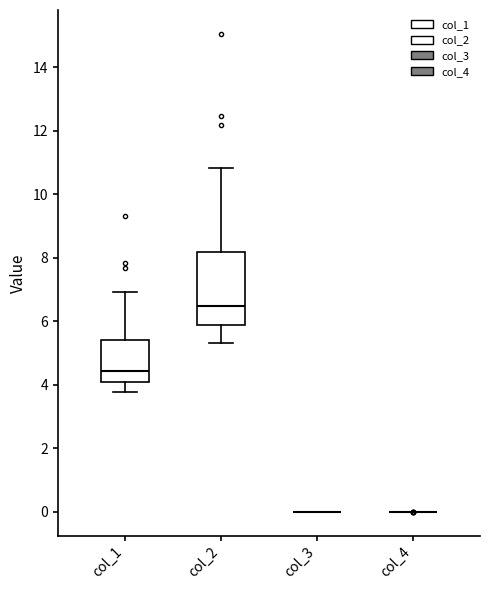

Reading left to right, transcribe this box plot: for each box, give where its median line is, the range the box spans, and where its two whiskers end, as read against the y-axis. The values are not printed on the chart, so give them approximately, as read against the axis.

col_1: median 4.4, box 4.0 to 5.4, whiskers 3.8 to 7.0
col_2: median 6.4, box 5.8 to 8.2, whiskers 5.4 to 10.8
col_3: box collapsed to a line at 0.0, whiskers 0.0 to 0.0
col_4: box collapsed to a line at 0.0, whiskers 0.0 to 0.0